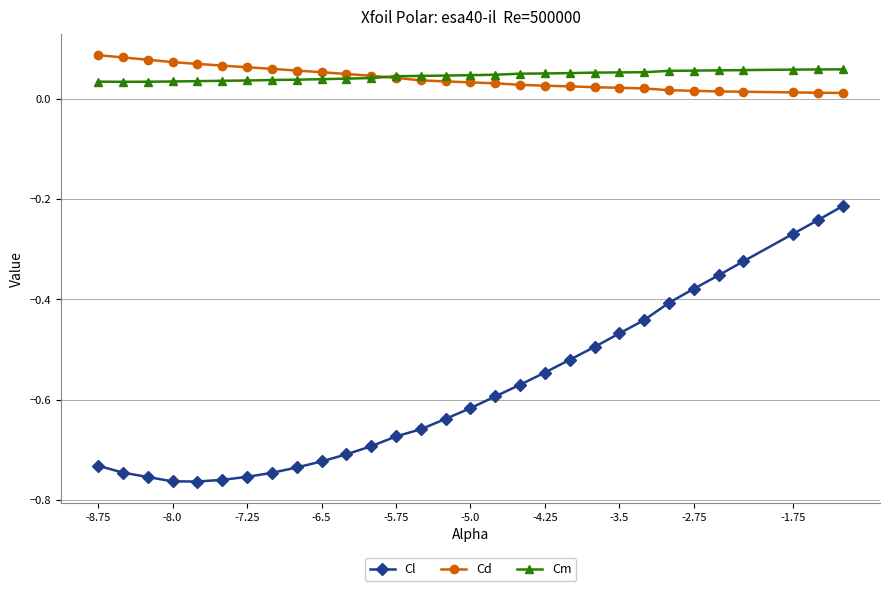

What are all the series names shown in the legend?

Cl, Cd, Cm